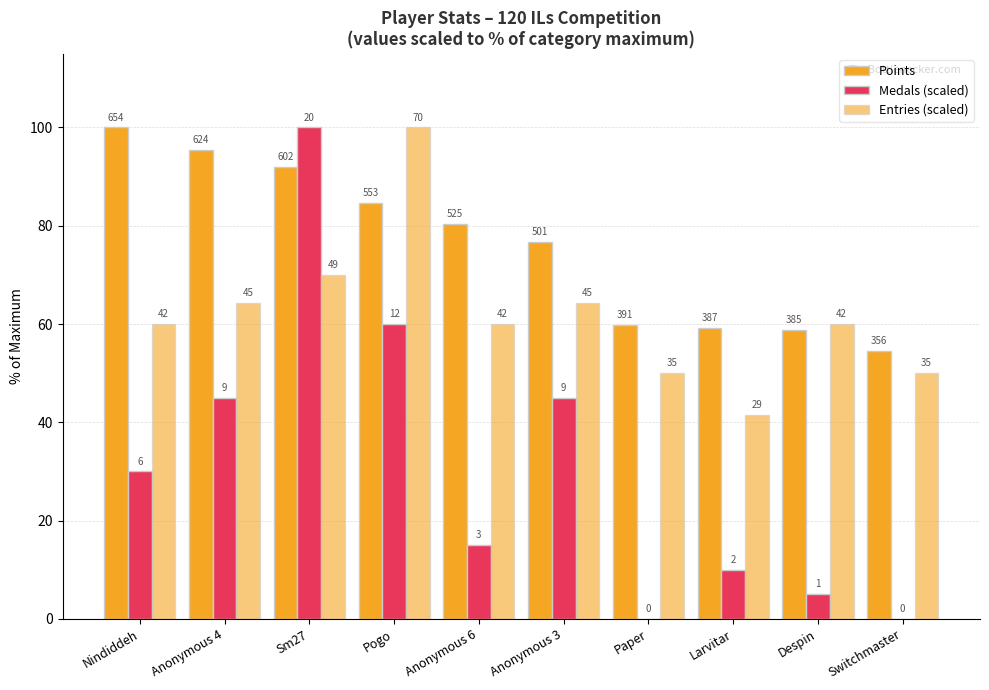

Are the bars horizontal?

No